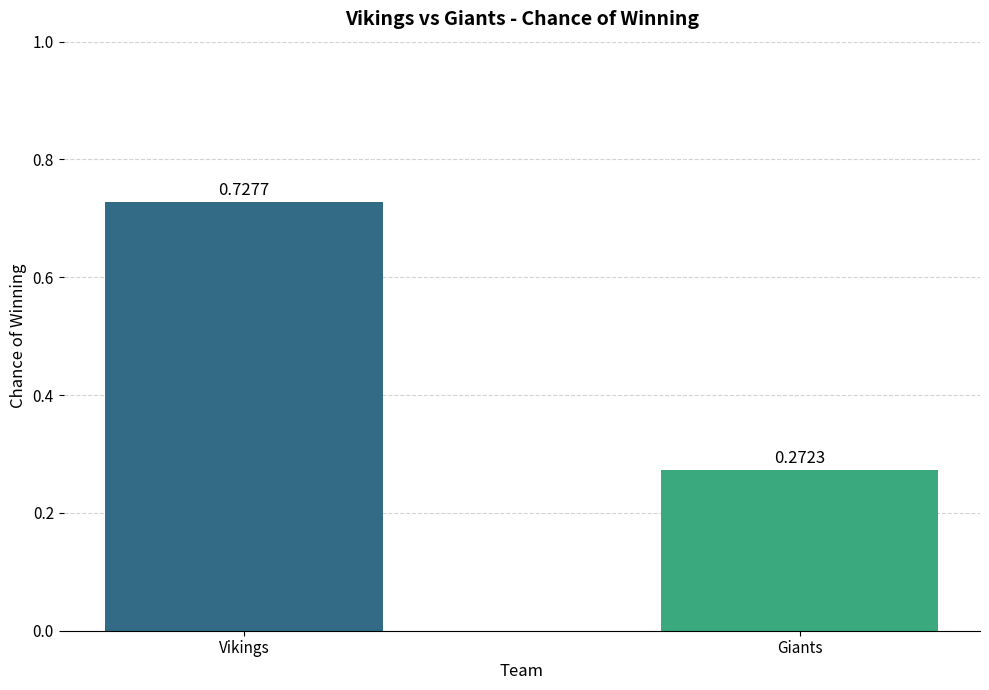

At which category does the chart reach its peak across all series?

Vikings